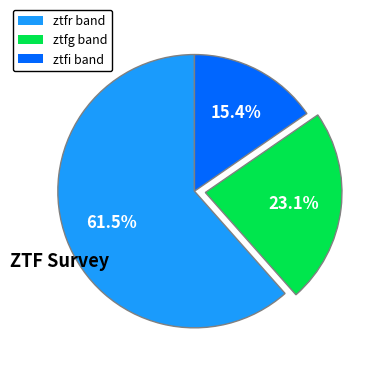

Which category has the smallest portion of the pie?

ztfi